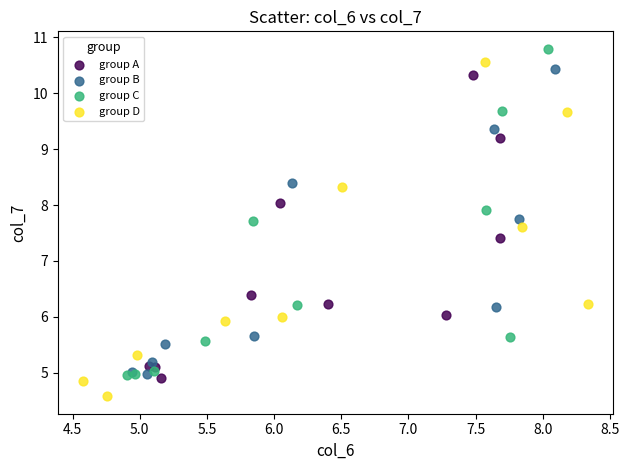

Which series reaches the maximum Y coordinate?

group C